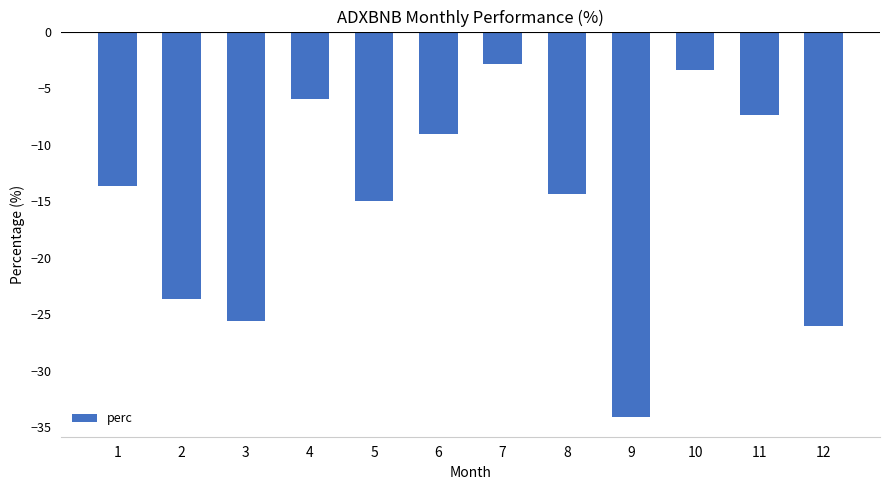

What is the difference between the second highest and minimum values?

30.7